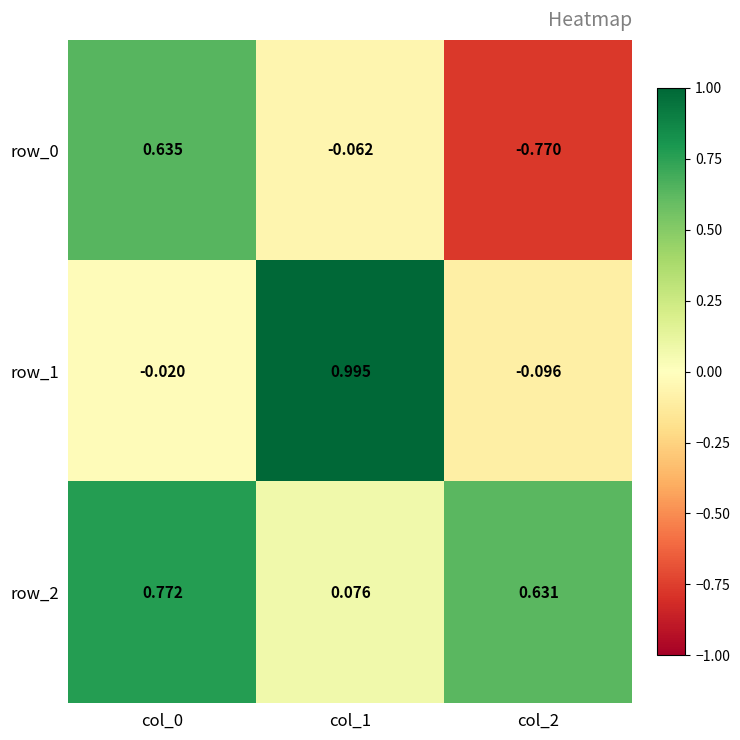

Is the value of row_0 at col_0 greater than the value of row_2 at col_0?

No